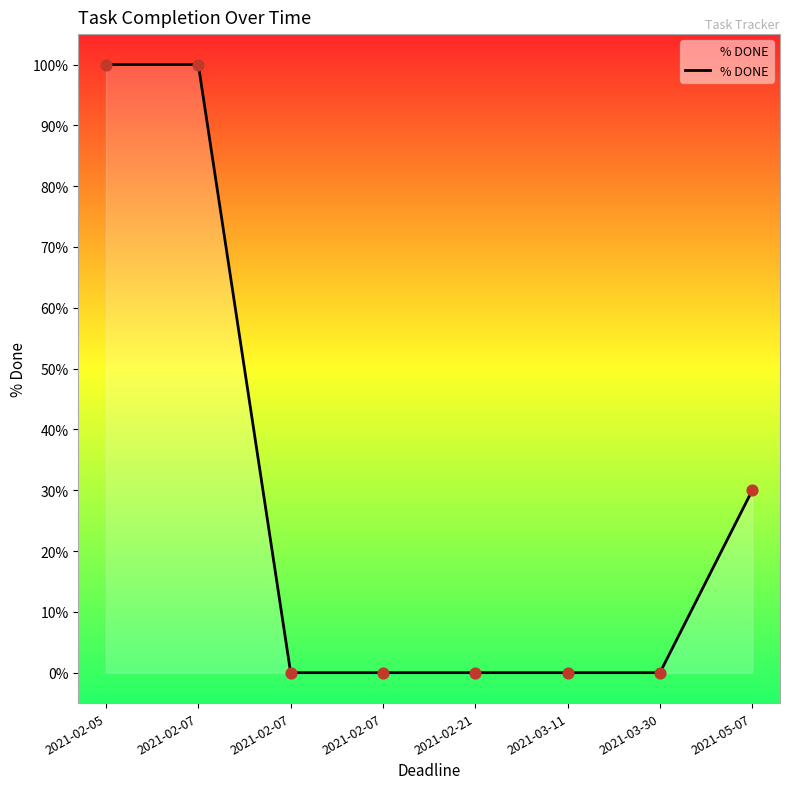

What is the change in value from 2021-02-05 to 2021-05-07?

-0.7